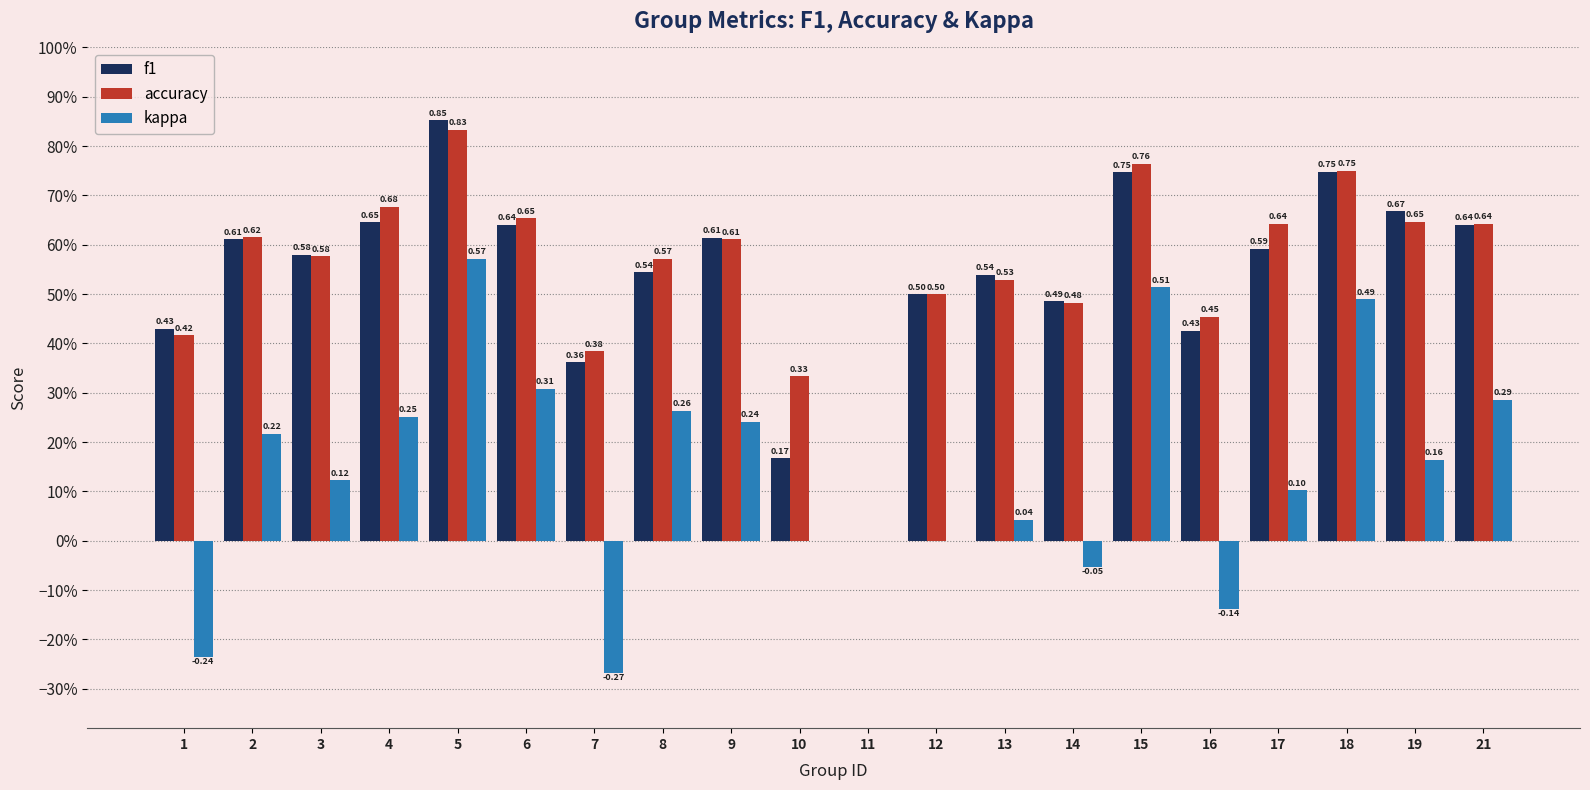

Are the bars grouped side by side (vs. stacked)?

Yes